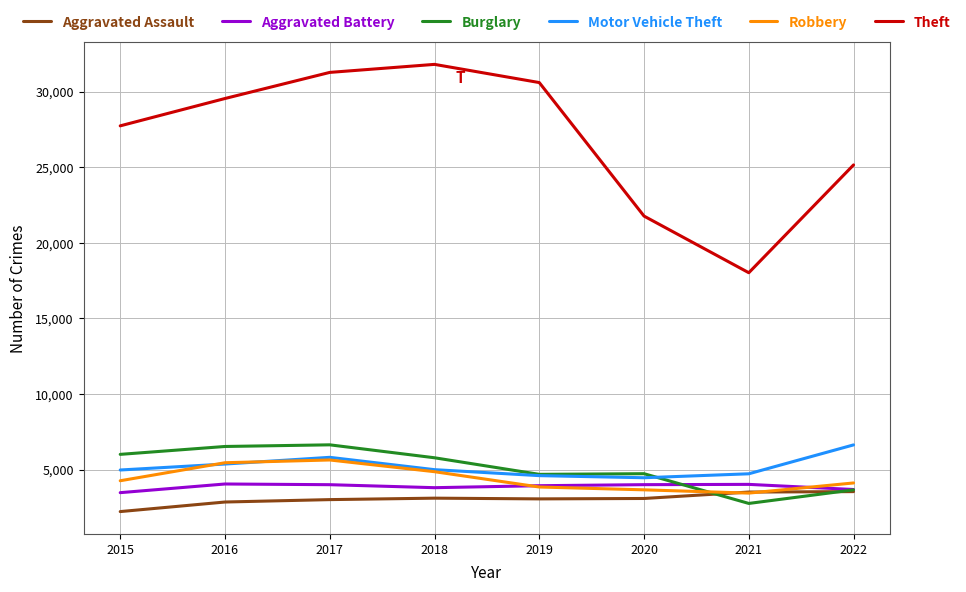

True or false: Theft and Burglary intersect in this chart.

False